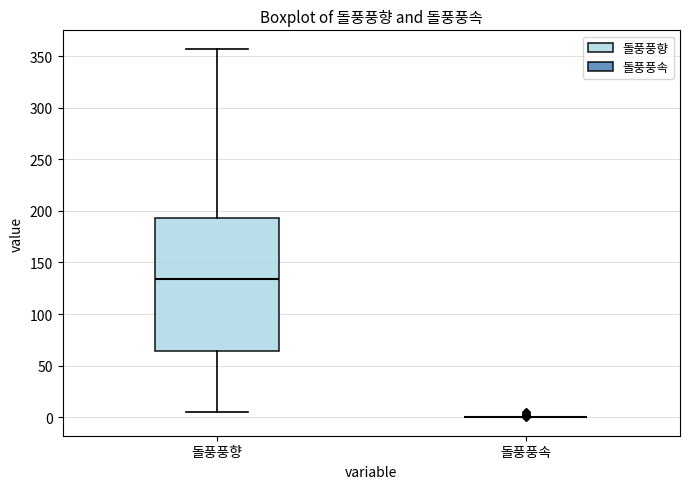

Comparing the boxes themselves (not the whiskers), which one is the tallest?

돌풍풍향